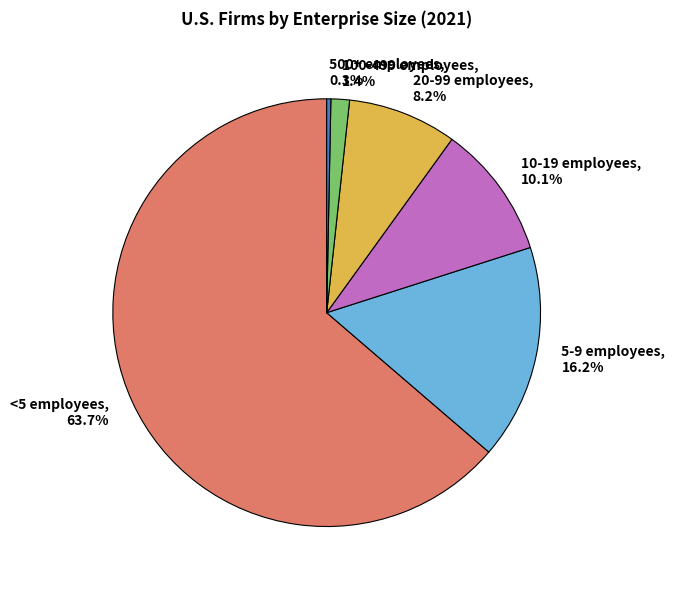

What percentage is the 5-9 employees slice, to the nearest percent?

16%